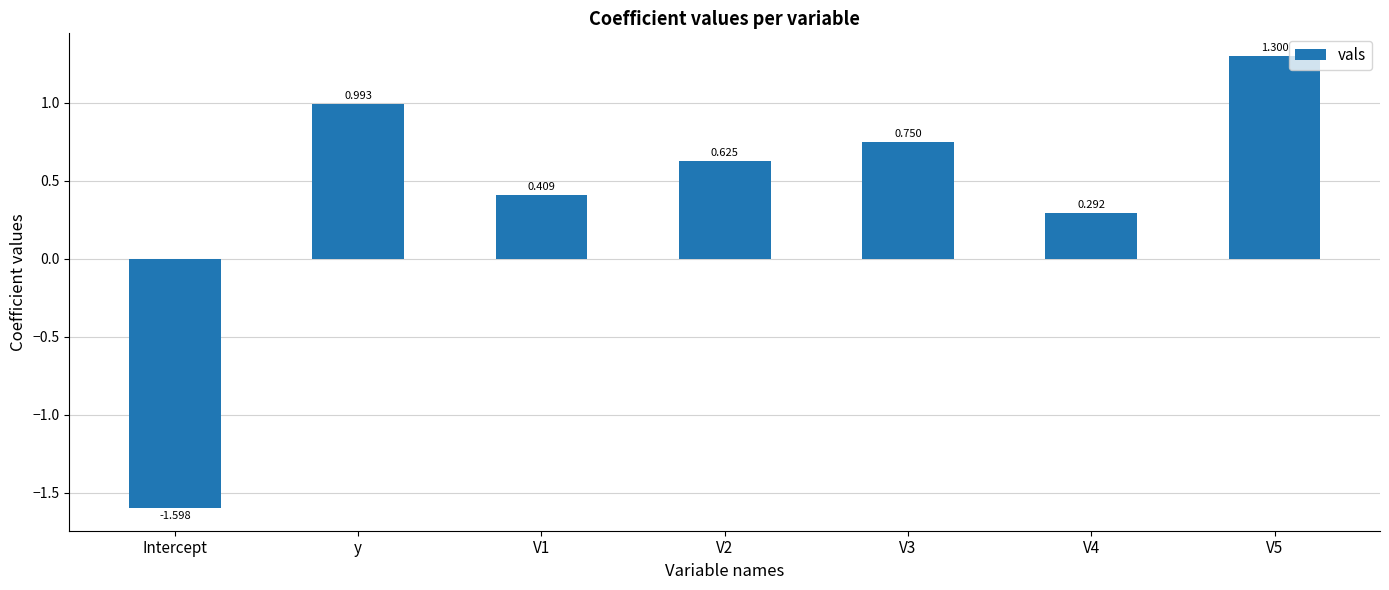

What position from the right is V4?

2